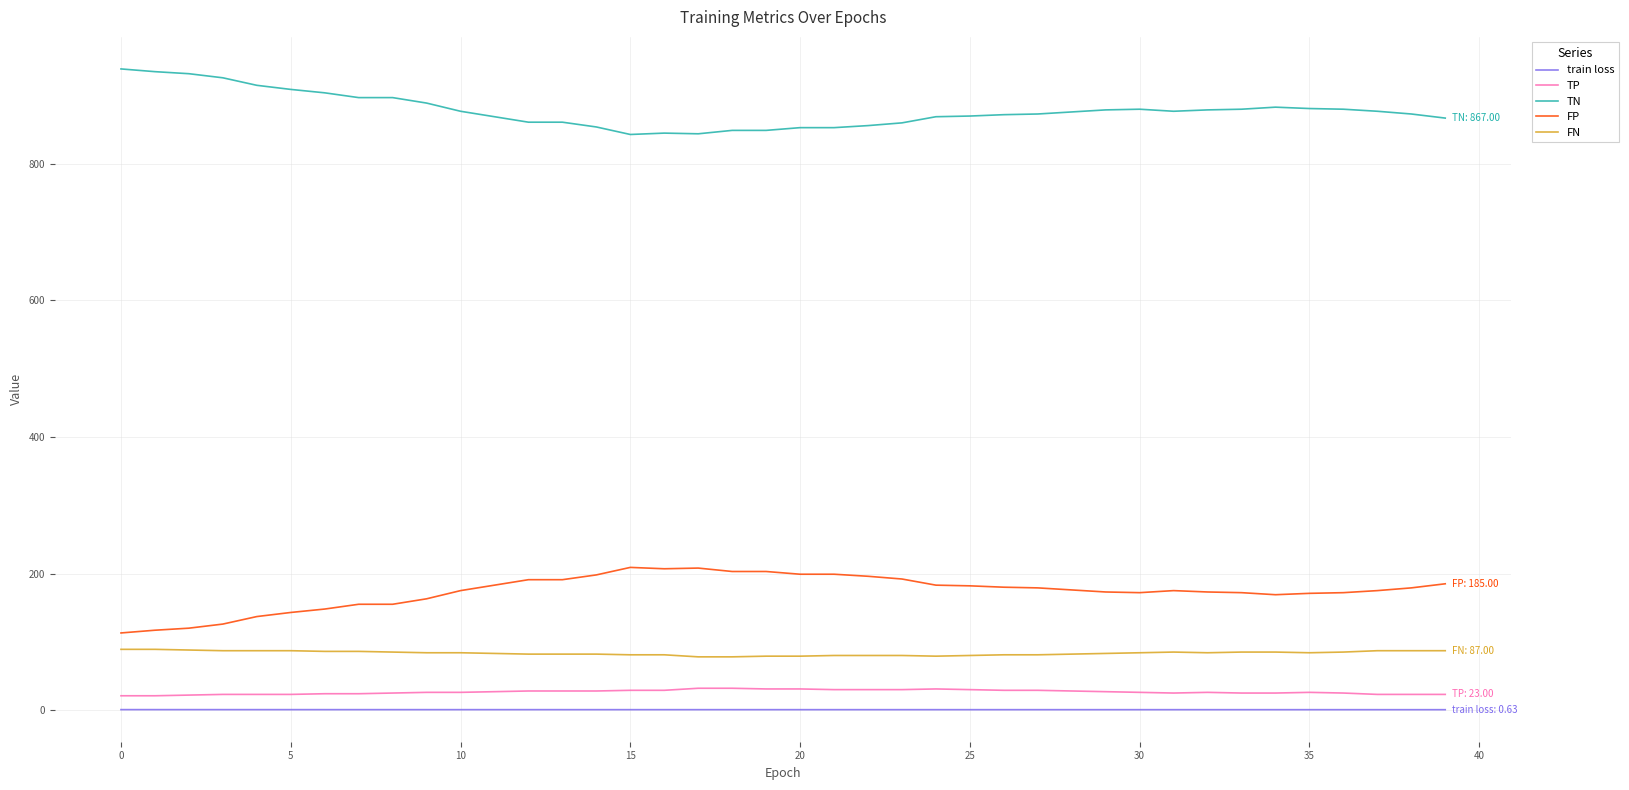

What is the lowest value of the TN series?

843.0